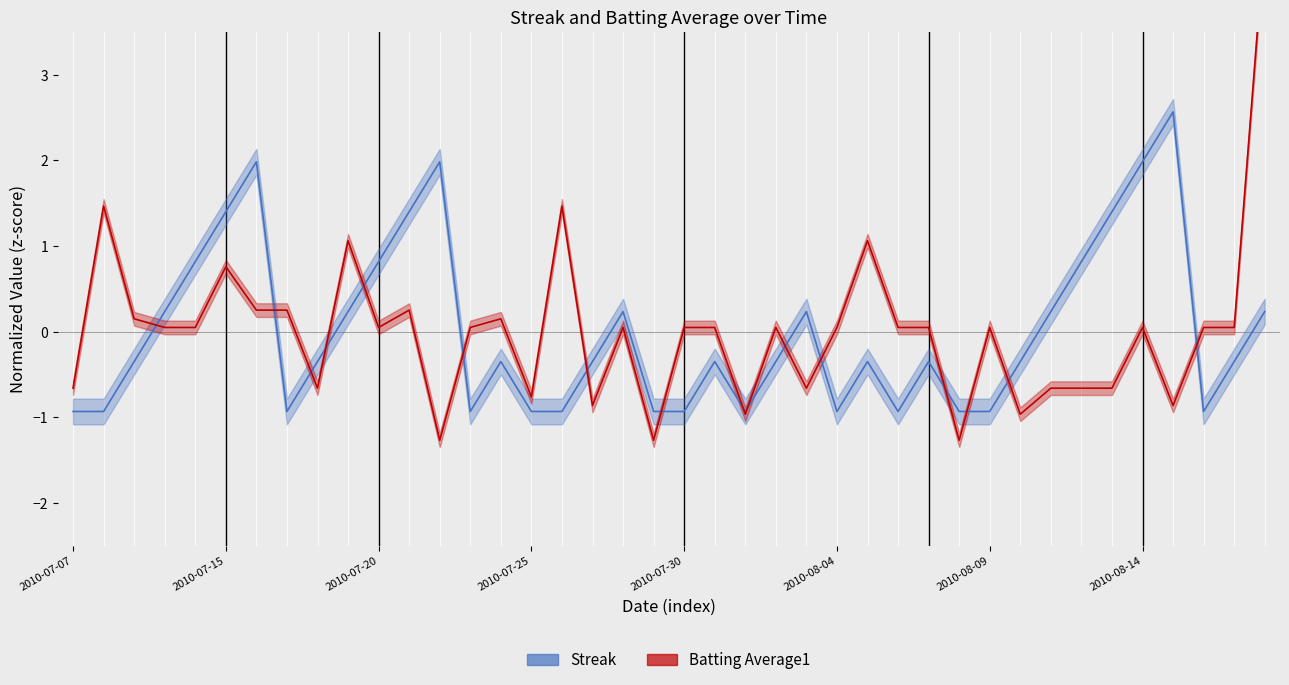

Is it true that Streak equals -0.9 at 37?

True